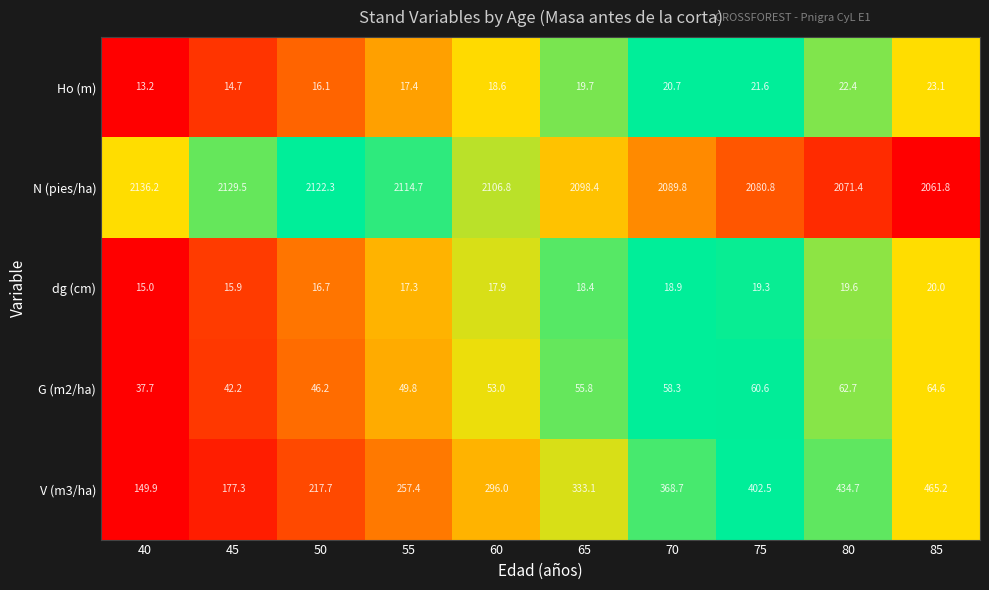

At which label is N (pies/ha) closest to 2099?

65